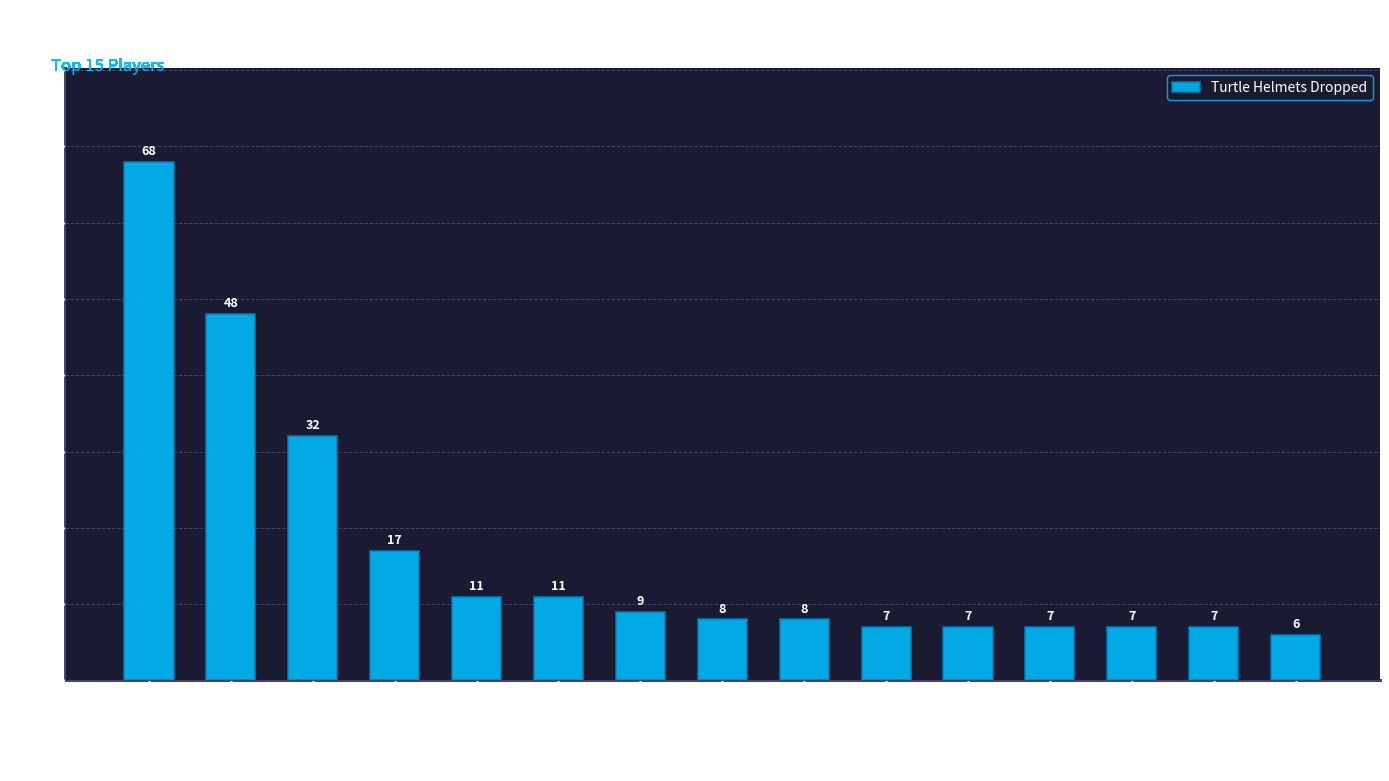

Read the value at kekhon.

32